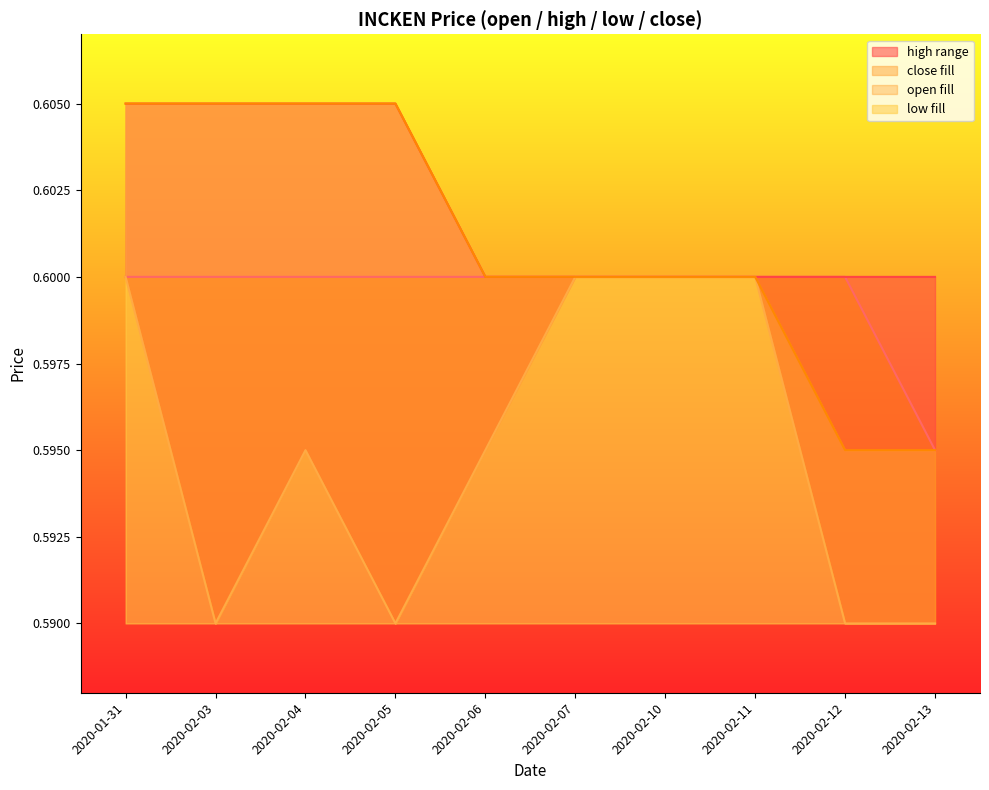

True or false: close and low intersect in this chart.

False